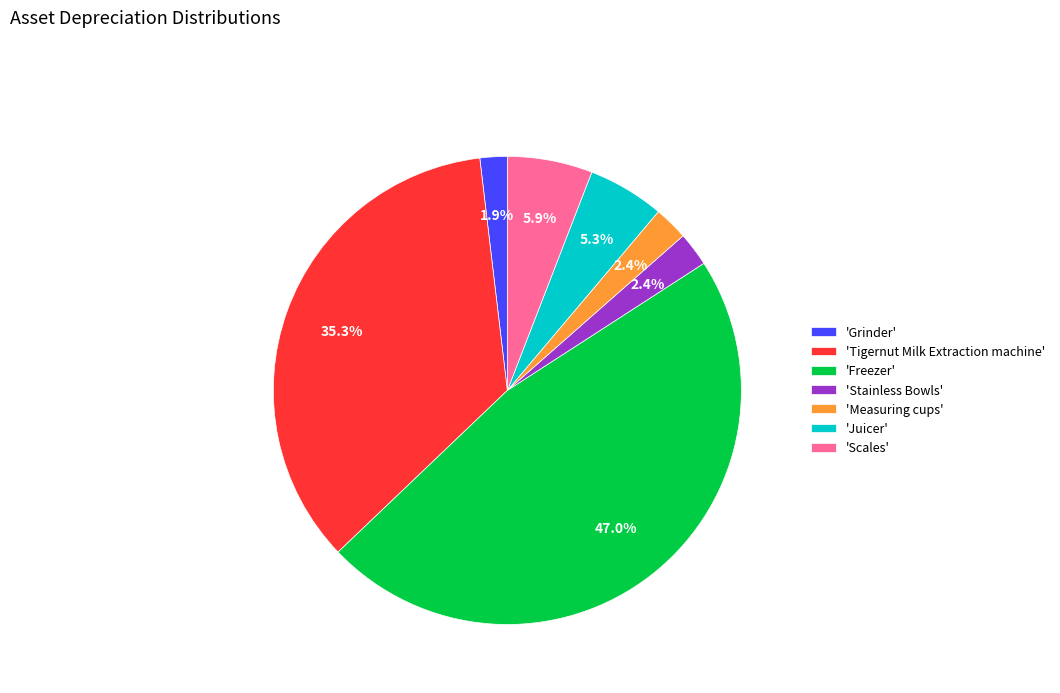

What is the largest slice in the pie chart?

'Freezer'